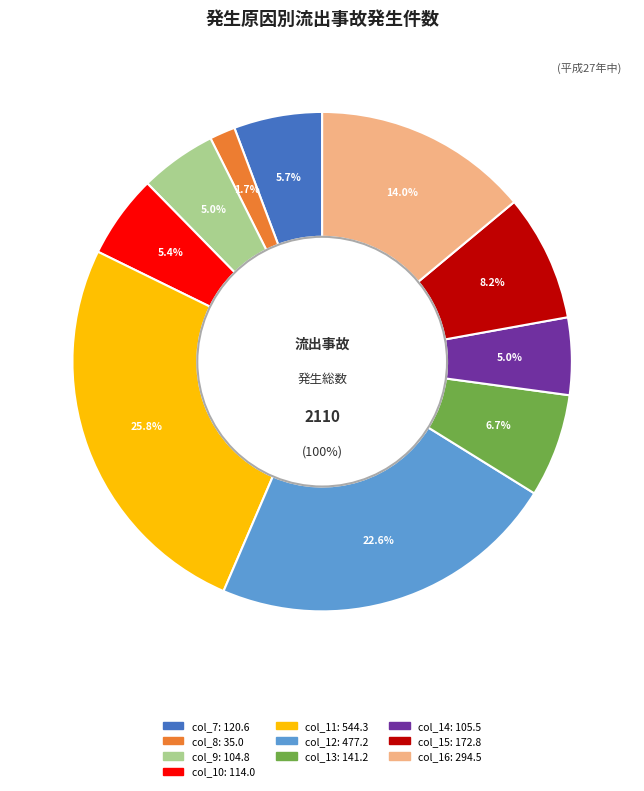

What percentage is the col_15 slice, to the nearest percent?

8%